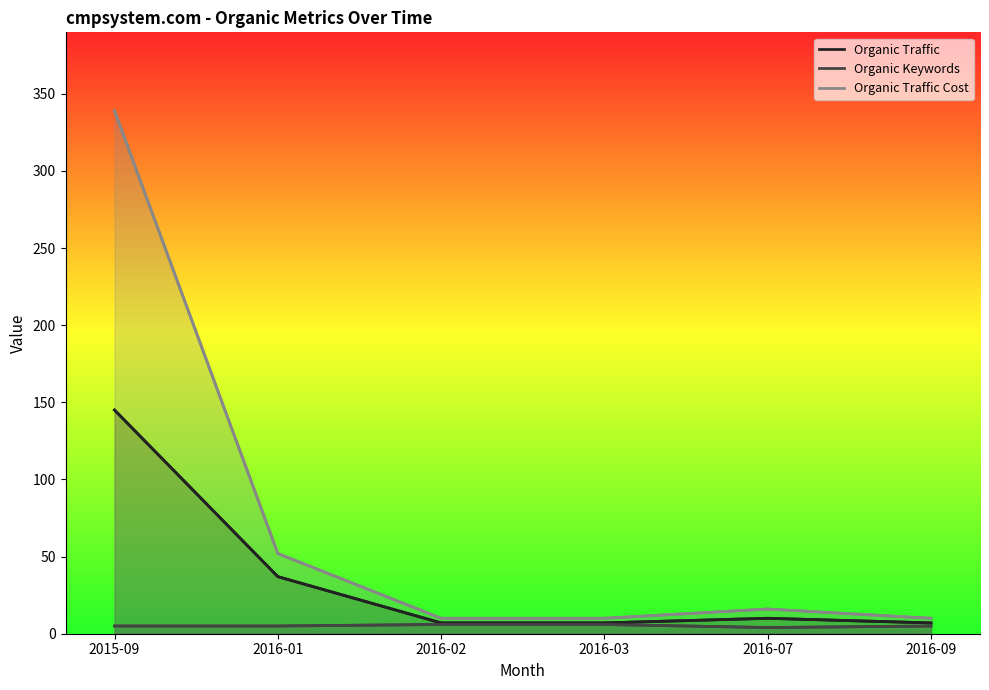

Where does the Organic Keywords series first go above 5?

2016-02